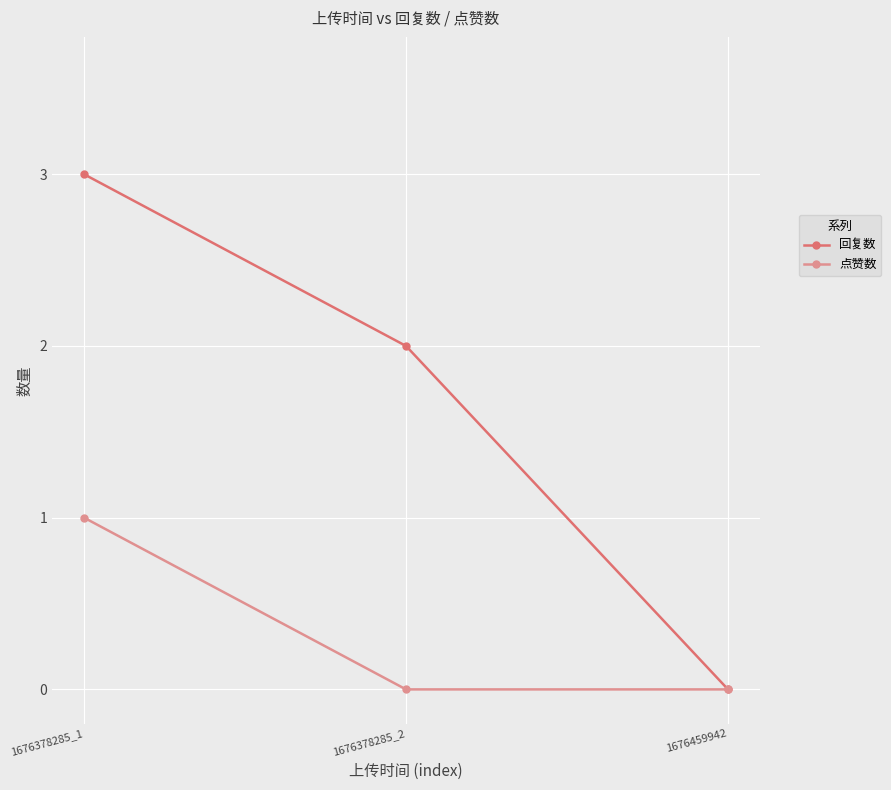

Rank the series by their maximum value, from lowest to highest.

点赞数, 回复数